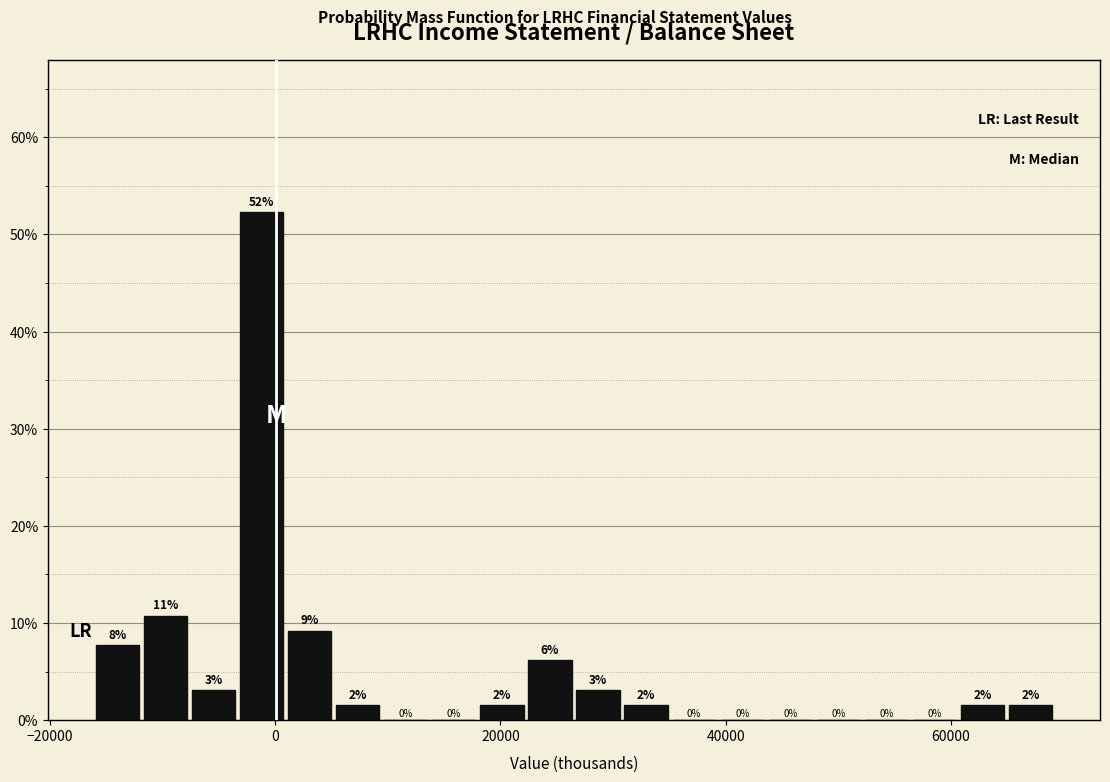

Around what value on the x-axis is the tallest bar? Give the approximate position of its centre, as read against the axis.

-2000